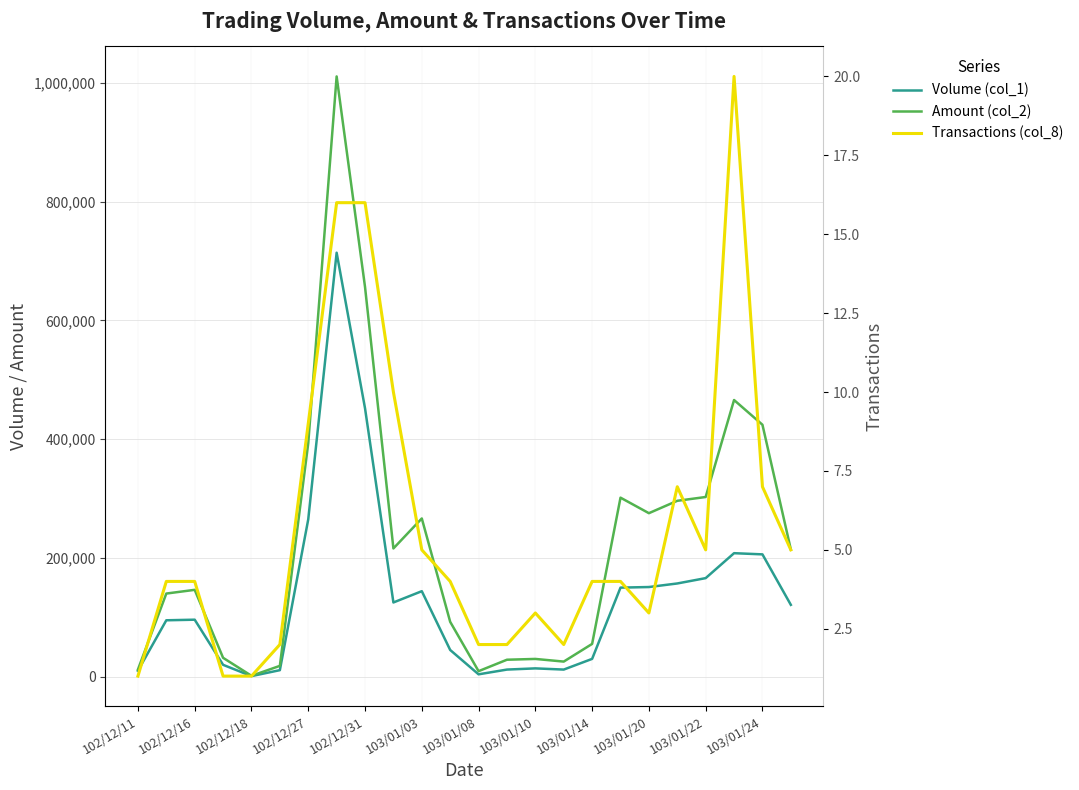

Is it true that Volume (col_1) equals 136239 at 102/12/16?

False